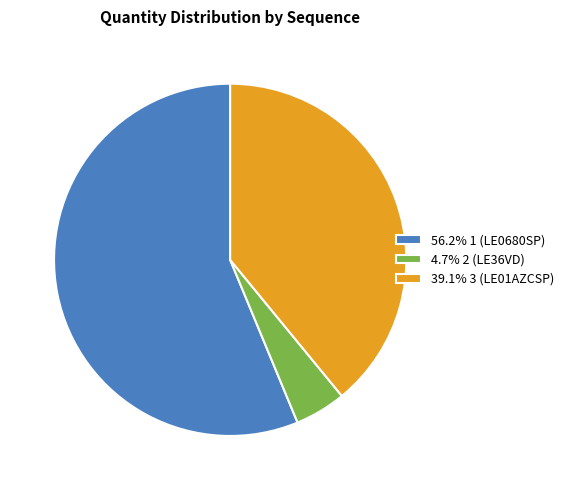

Is the sum of 56.2% 1 (LE0680SP) and 39.1% 3 (LE01AZCSP) greater than half?

Yes